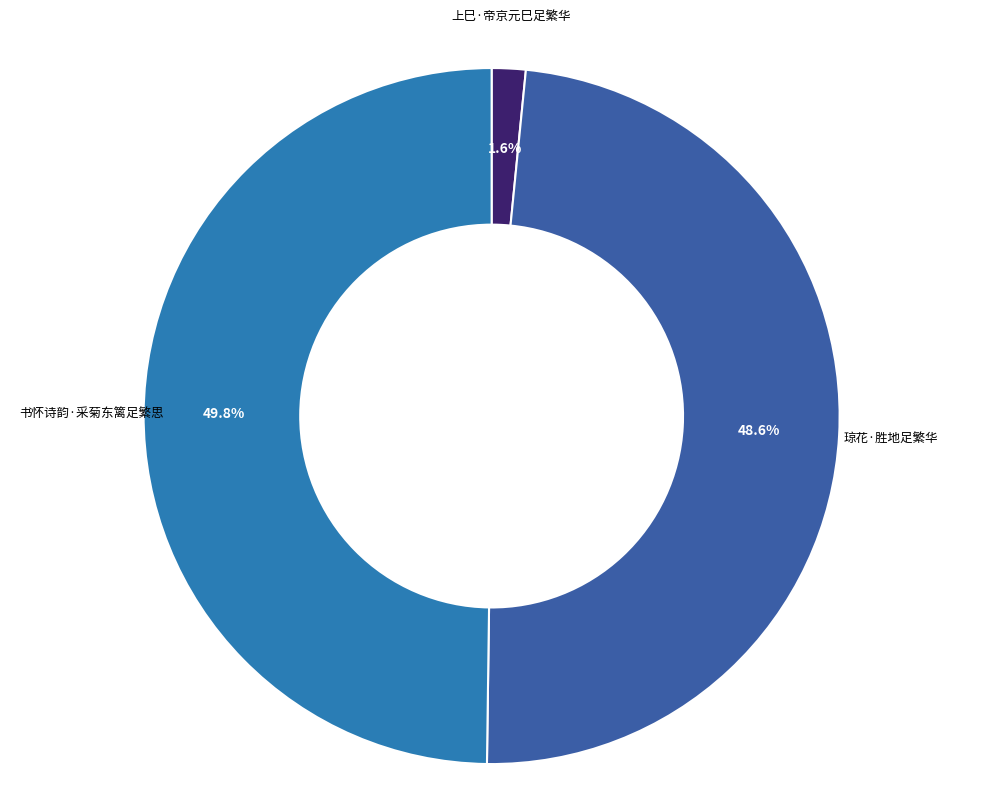

The 书怀诗韵·采菊东篱足繁思 slice represents 50% of the pie. True or false?

True